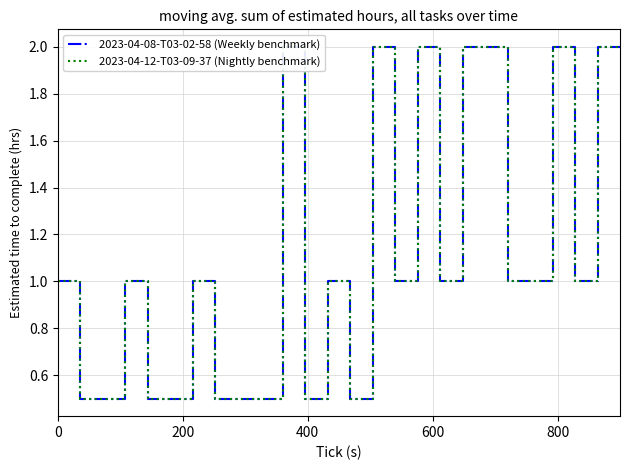

Reading right to left, what are all the values shown in this chart?

2023-04-08-T03-02-58 (Weekly benchmark): 2.0	2.0	1.0	2.0	1.0	1.0	2.0	2.0	1.0	2.0	1.0	2.0	0.5	1.0	0.5	2.0	0.5	0.5	0.5	1.0	0.5	0.5	1.0	0.5	0.5	1.0
2023-04-12-T03-09-37 (Nightly benchmark): 2.0	2.0	1.0	2.0	1.0	1.0	2.0	2.0	1.0	2.0	1.0	2.0	0.5	1.0	0.5	2.0	0.5	0.5	0.5	1.0	0.5	0.5	1.0	0.5	0.5	1.0